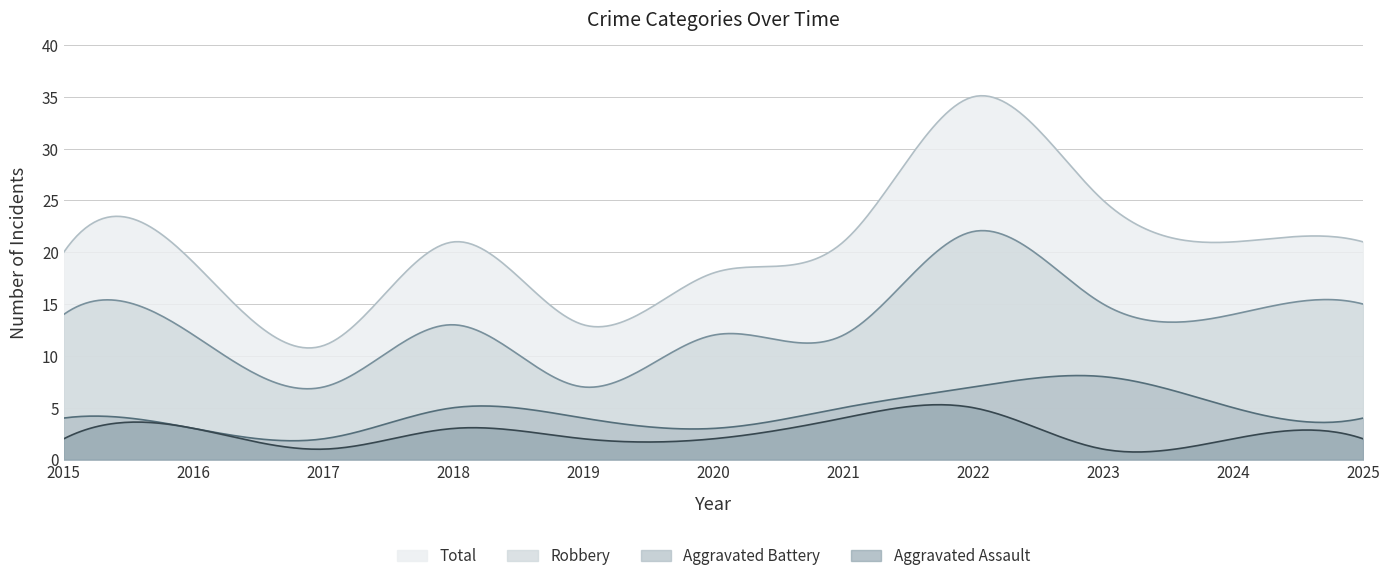

How many lines are shown in the chart?

4